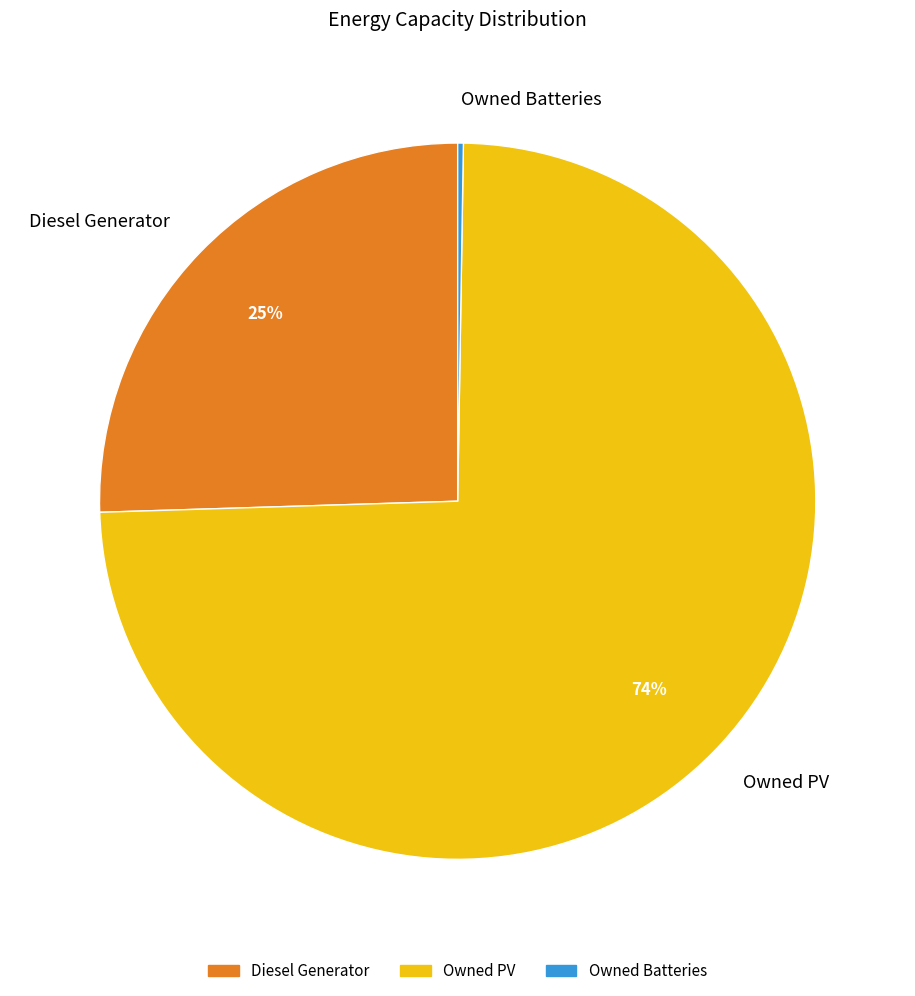

Do Diesel Generator and Owned PV together represent more than half of the pie?

Yes